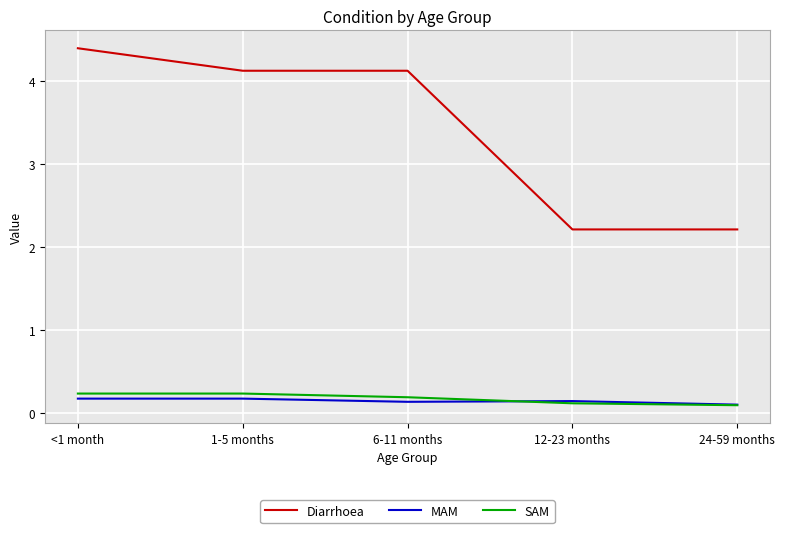

How many lines are shown in the chart?

3